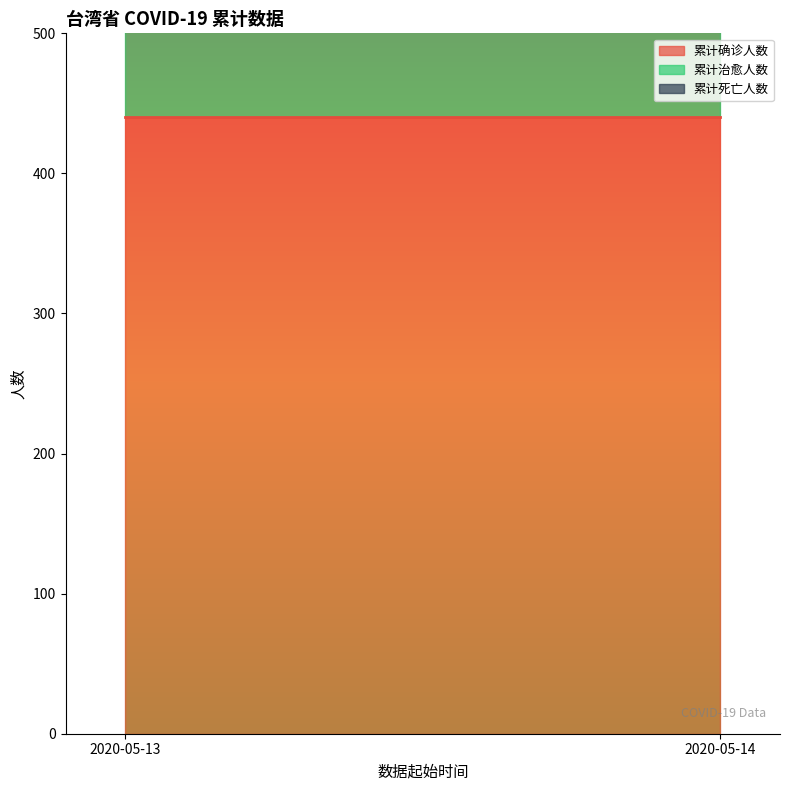

Rank the categories by 累计确诊人数 value from lowest to highest.

2020-05-13, 2020-05-14